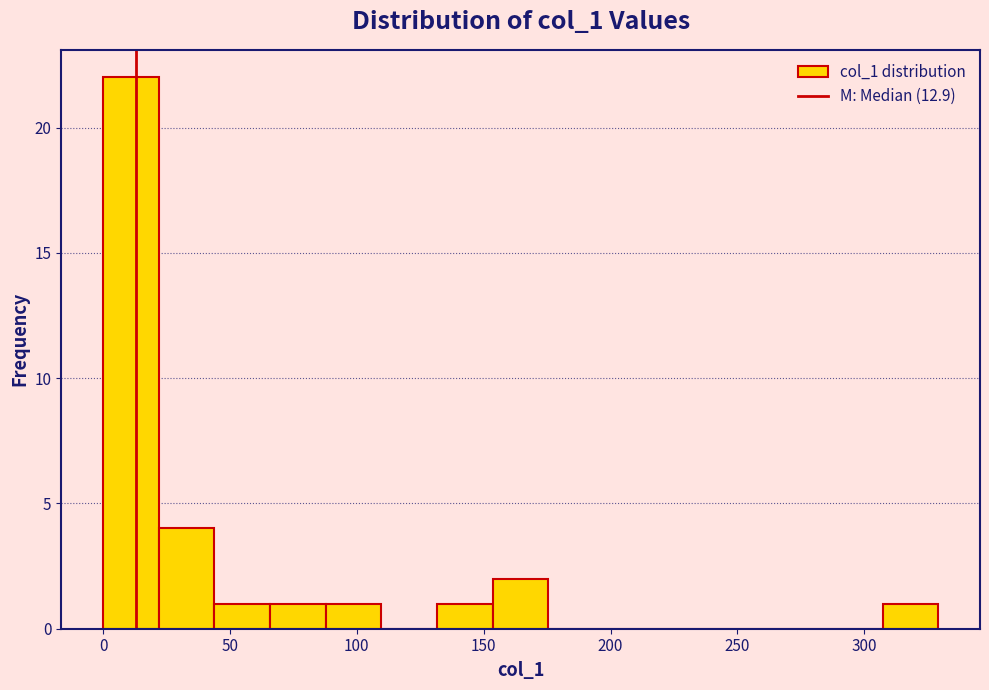

How tall is the bar that spans 90 to 110 on the x-axis? Neither the bar edges nor the heights are printed on the chart, so give them approximately, as read against the axes.

1